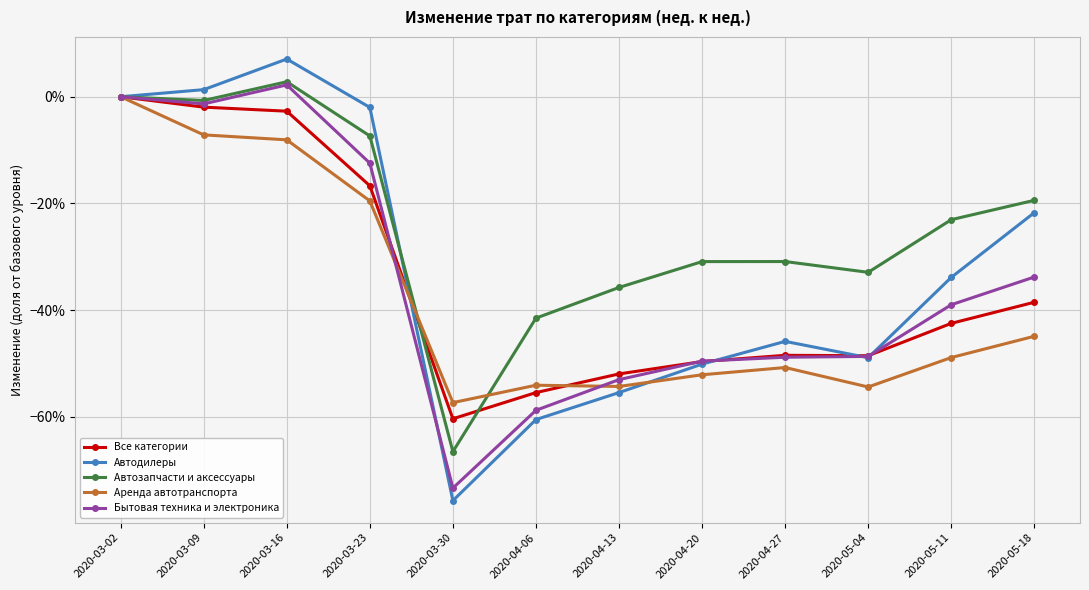

Rank the series at 2020-05-04 from lowest to highest value.

Аренда автотранспорта, Автодилеры, Бытовая техника и электроника, Все категории, Автозапчасти и аксессуары